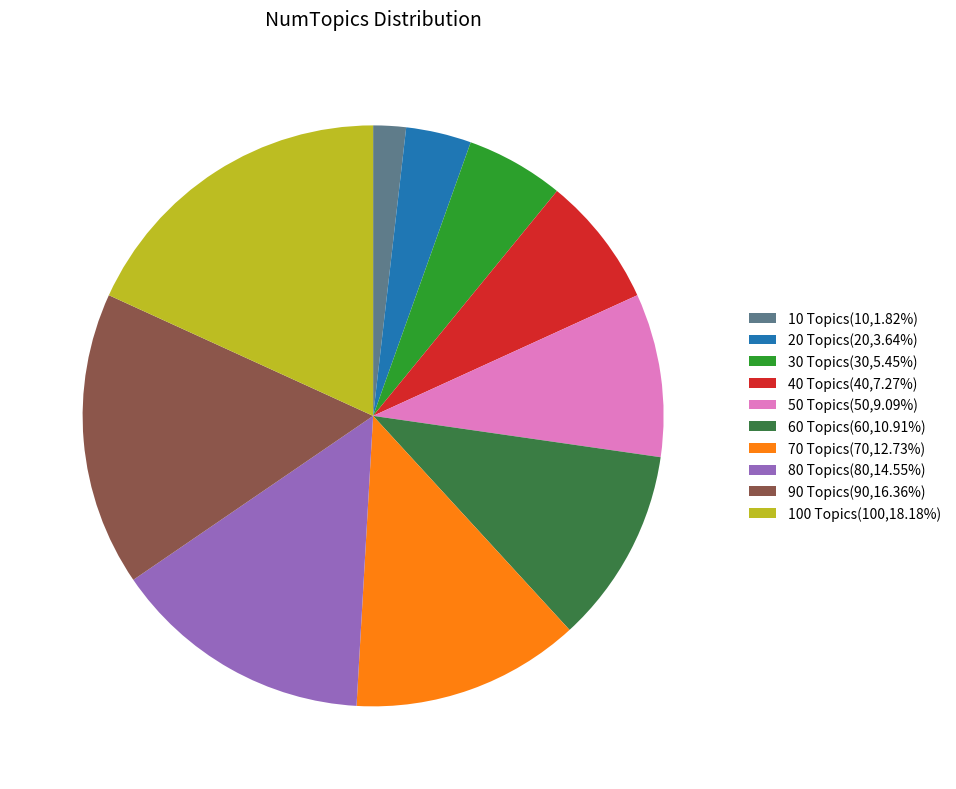

Rank the categories by value from highest to lowest.

100 Topics, 90 Topics, 80 Topics, 70 Topics, 60 Topics, 50 Topics, 40 Topics, 30 Topics, 20 Topics, 10 Topics